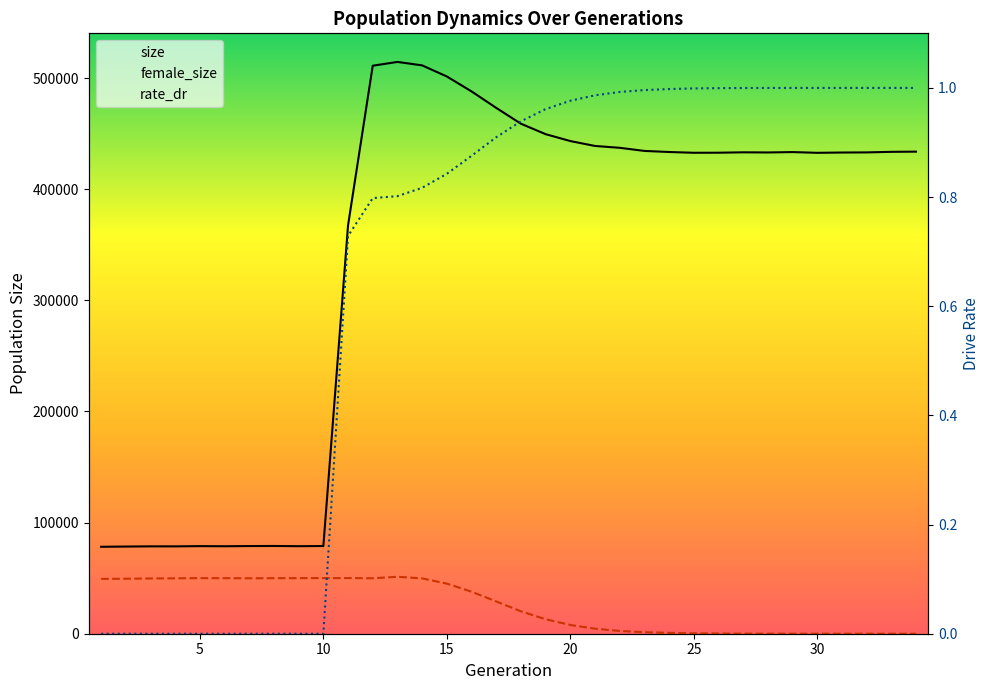

True or false: rate_dr has a value of 1.4 at 14.

False